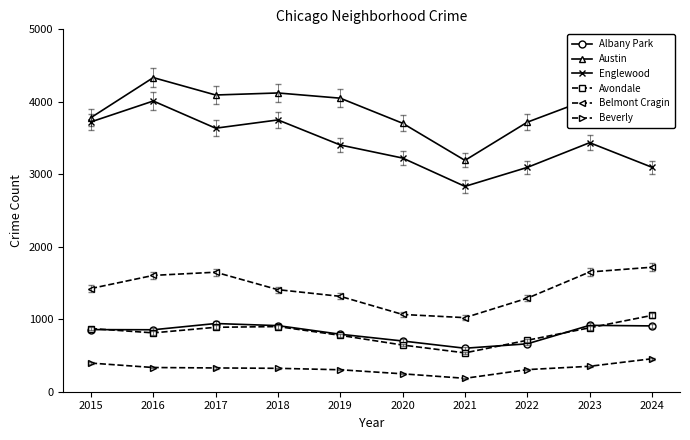

Which series has the largest range (max minus min)?

Englewood